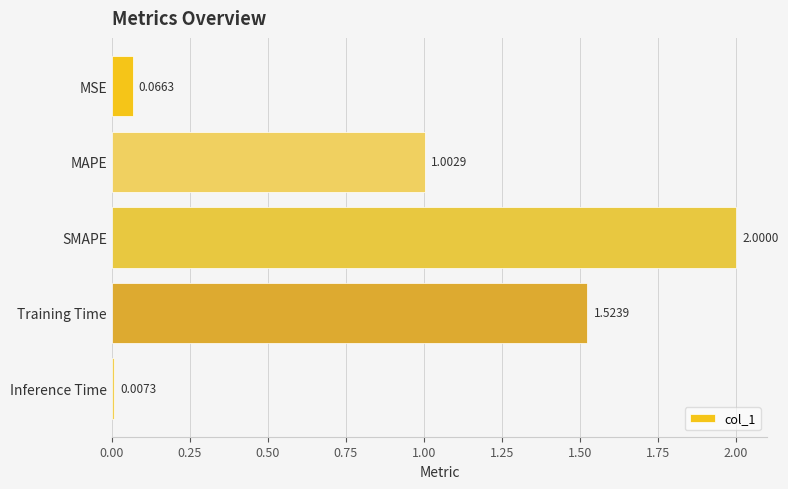

What is the label of the 3rd bar from the bottom?

SMAPE